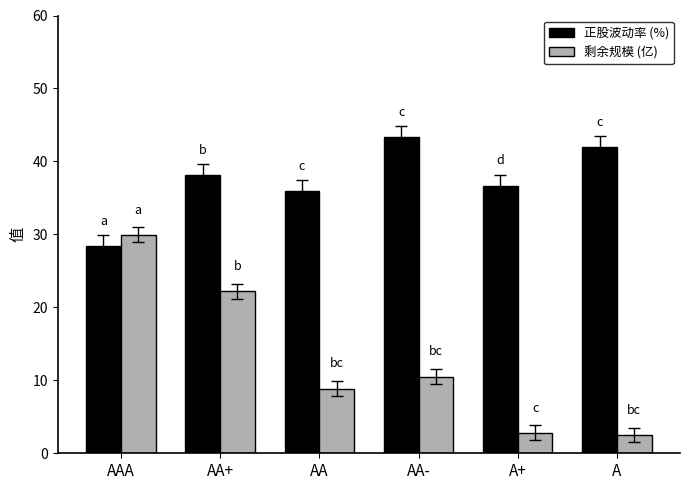

What is the difference between the 正股波动率 (%) values at AA- and AA+?

5.2